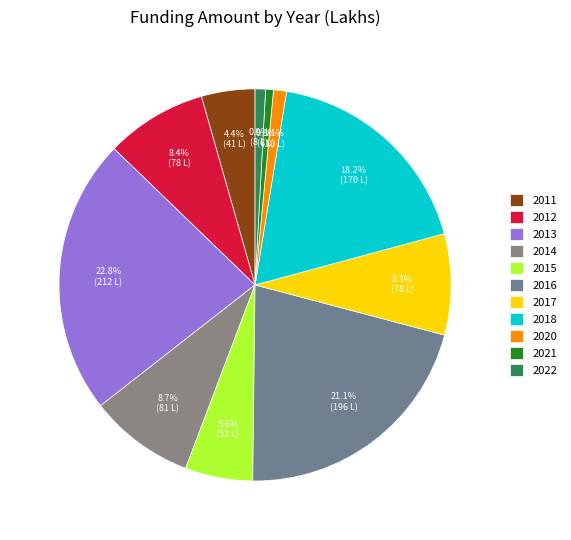

Do 2015 and 2016 together represent more than half of the pie?

No